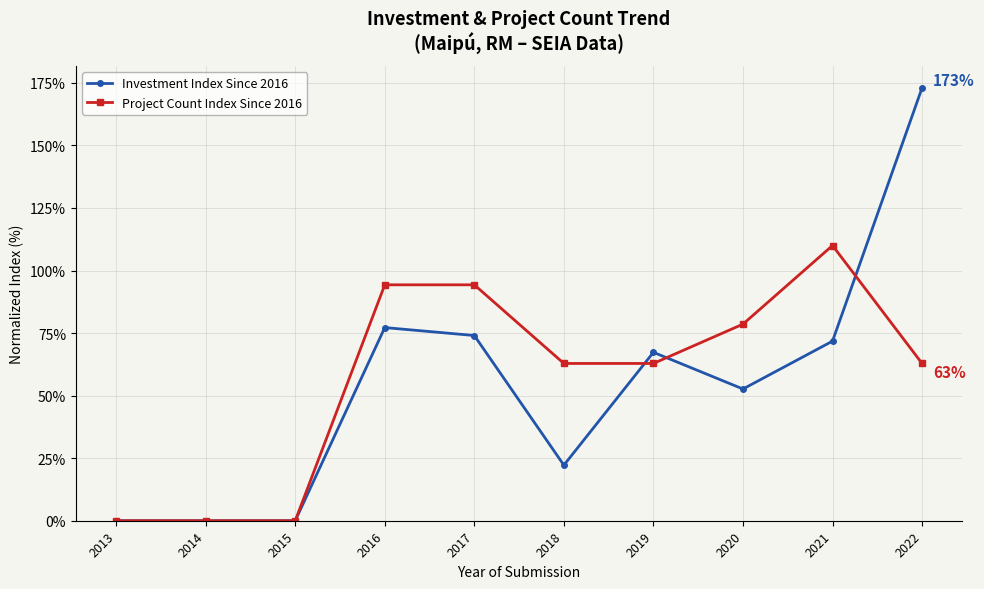

Rank the series by their average value, from lowest to highest.

Investment Index Since 2016, Project Count Index Since 2016